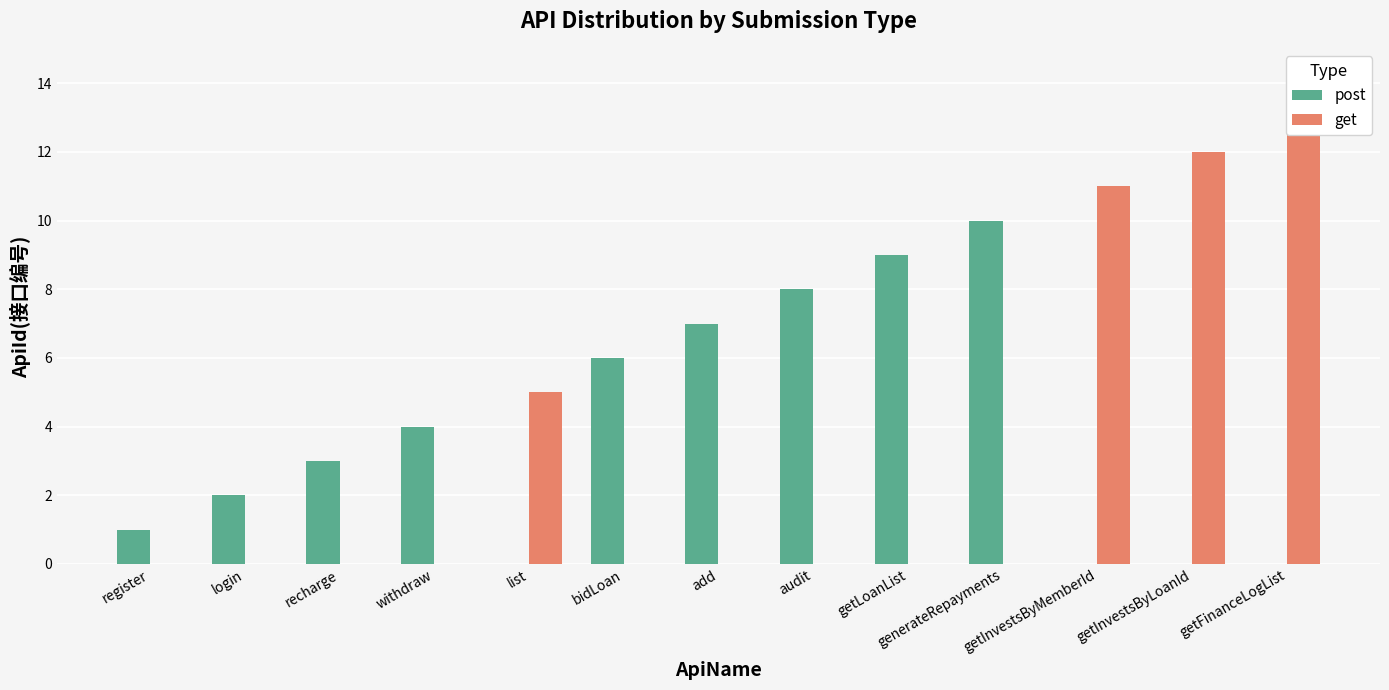

The value of get at getLoanList is 0. True or false?

True